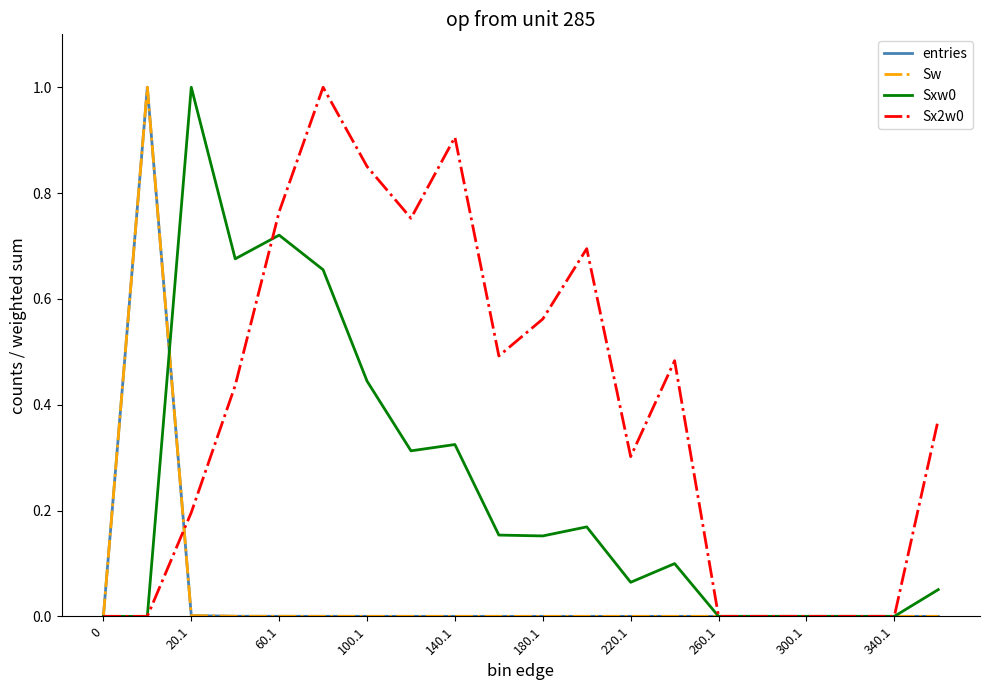

Is this an area chart (filled region under the line)?

No